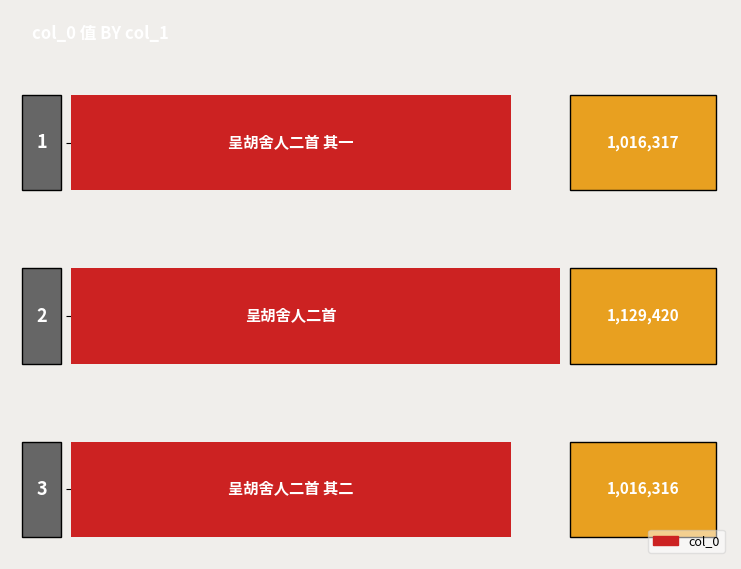

Are the bars grouped side by side (vs. stacked)?

No